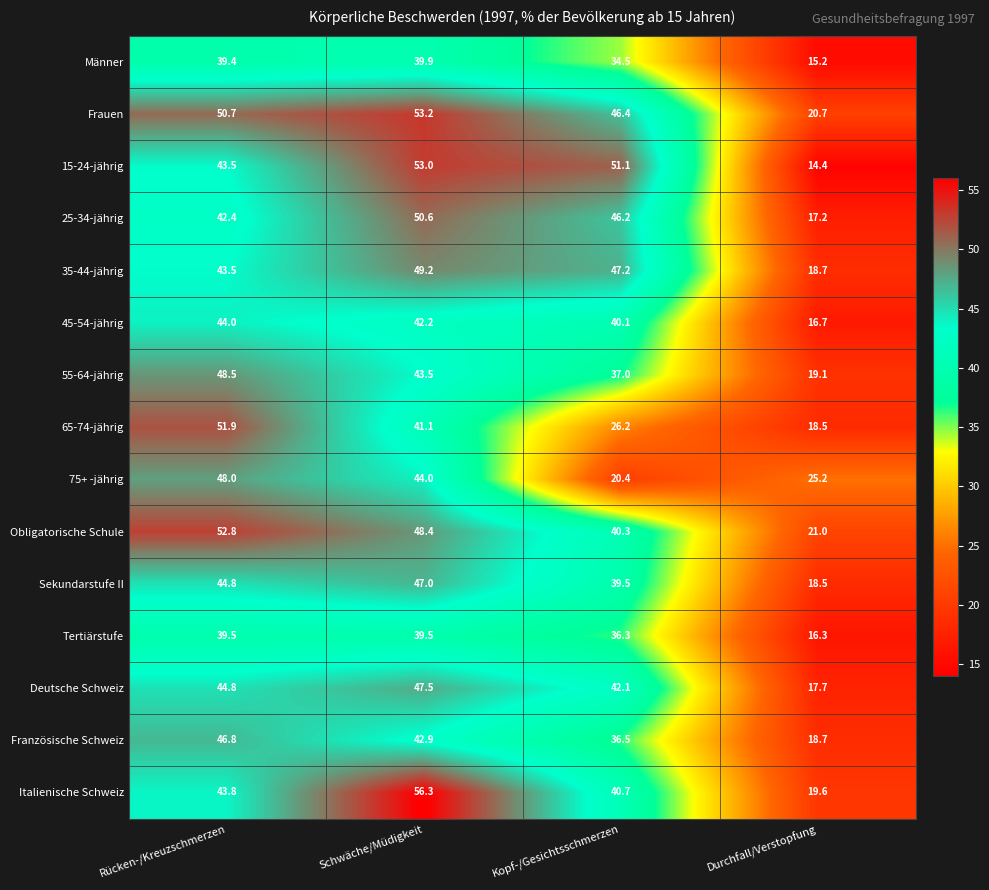

How many distinct data groups are displayed?

15